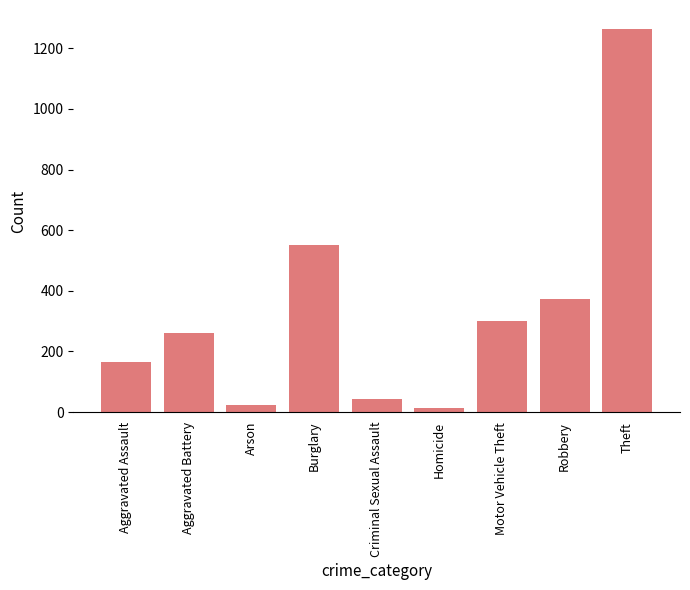

What is the label of the 4th bar from the left?

Burglary